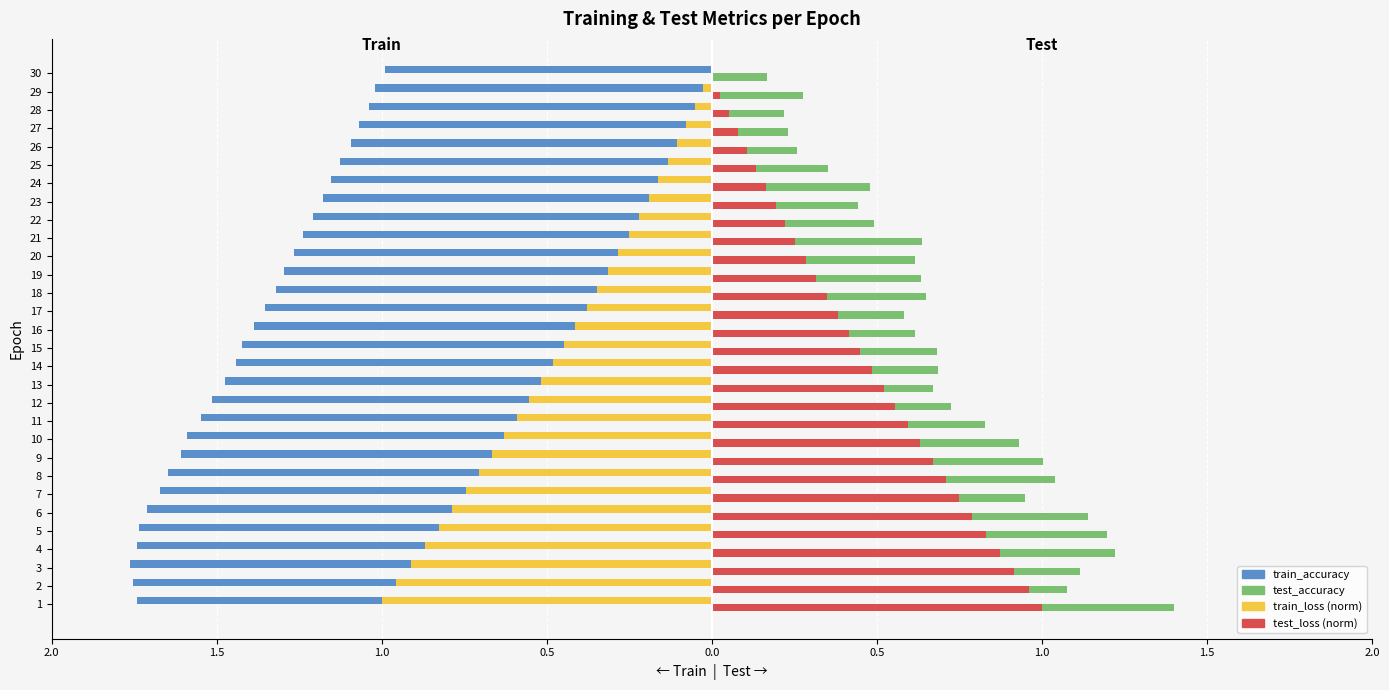

What is the difference between the second highest and minimum values in the test_accuracy series?

0.3